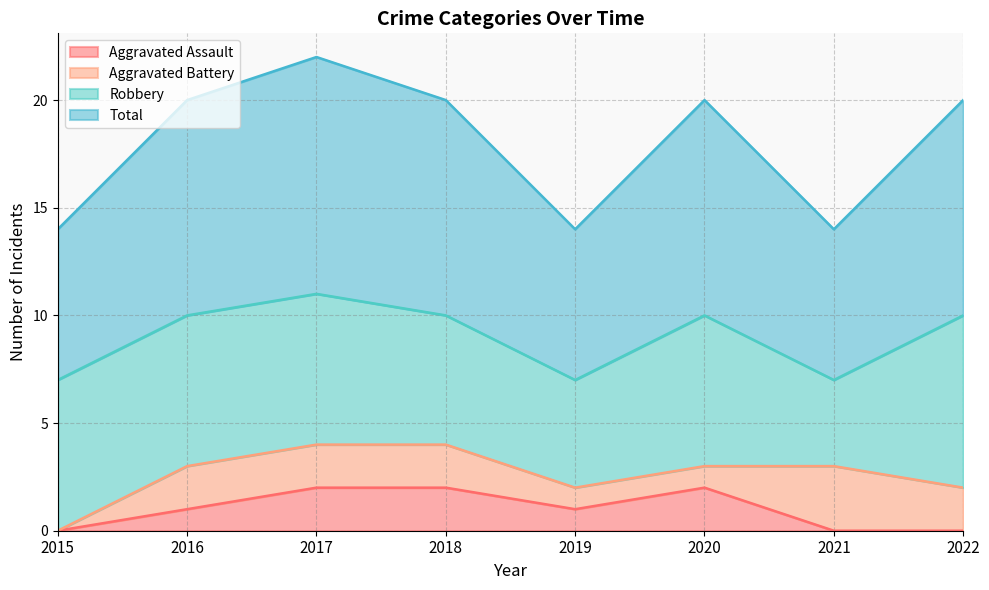

How many lines are shown in the chart?

4